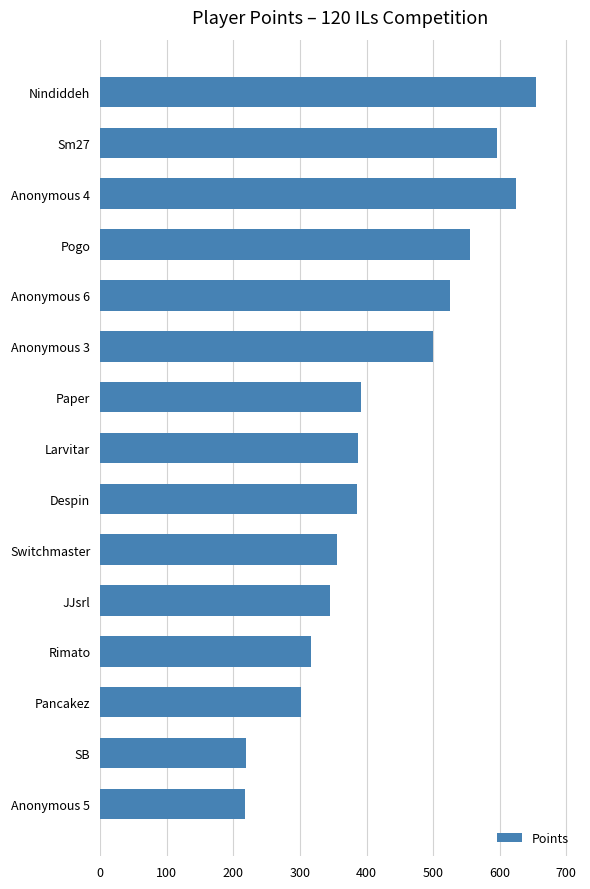

Is it true that the value at Pogo is 555?

True